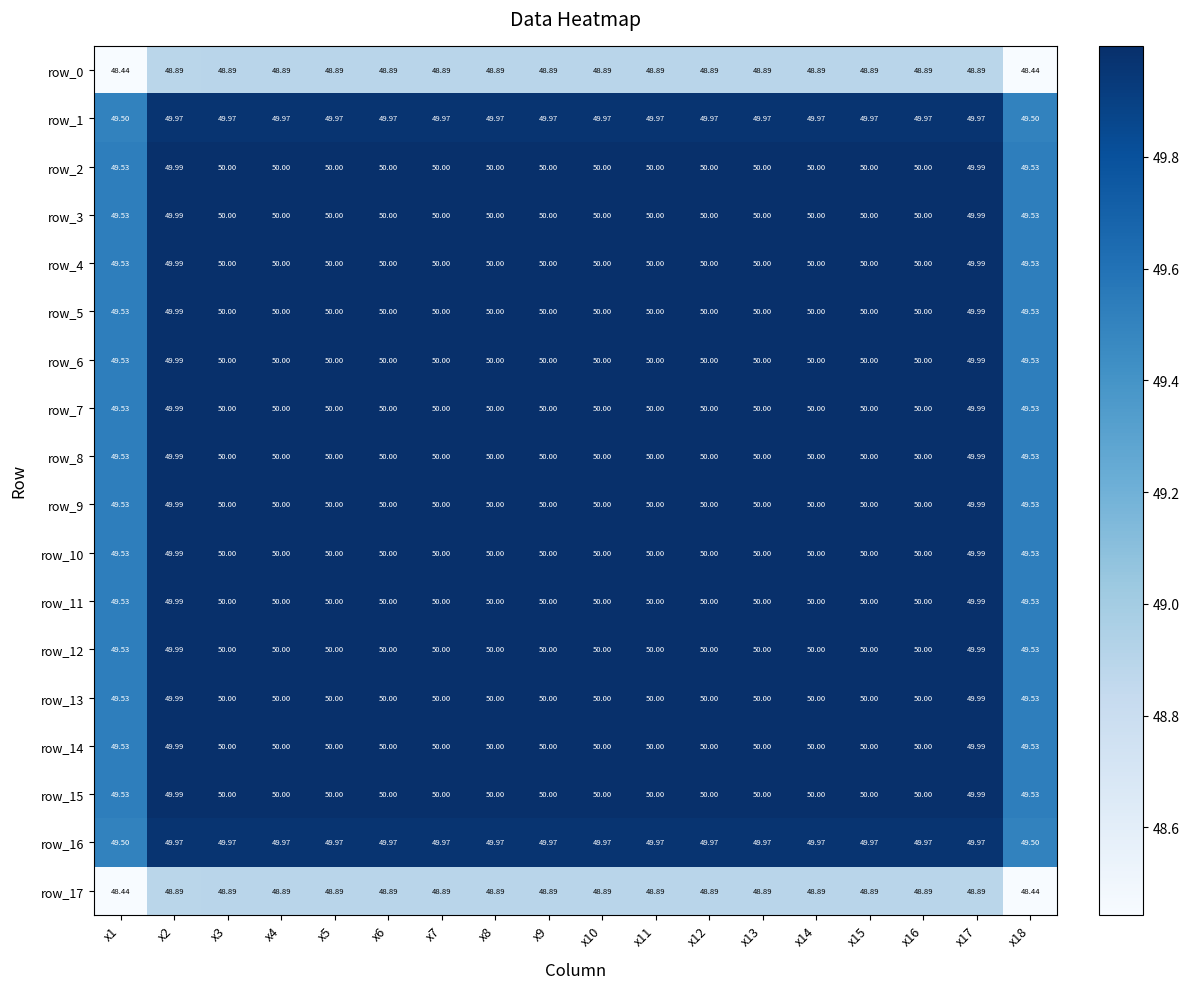

What is the minimum value shown in the chart?

48.4